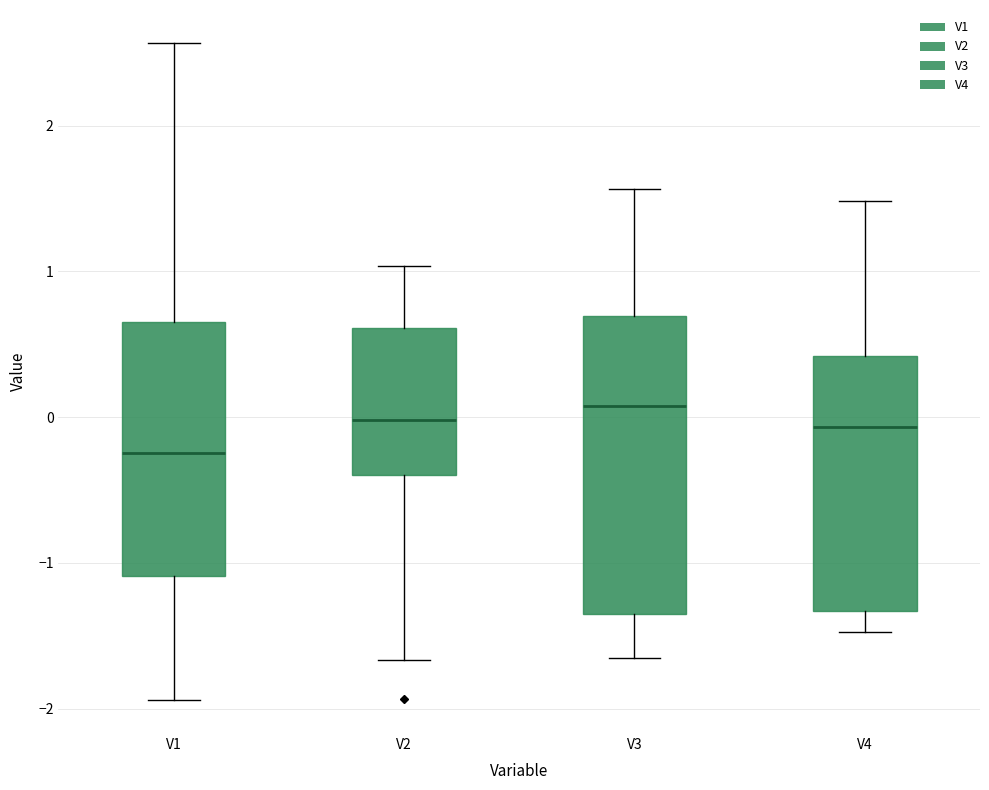

Where does the lower whisker of the box for V1 end on the y-axis? The values are not printed on the chart, so give them approximately, as read against the axis.

-1.9